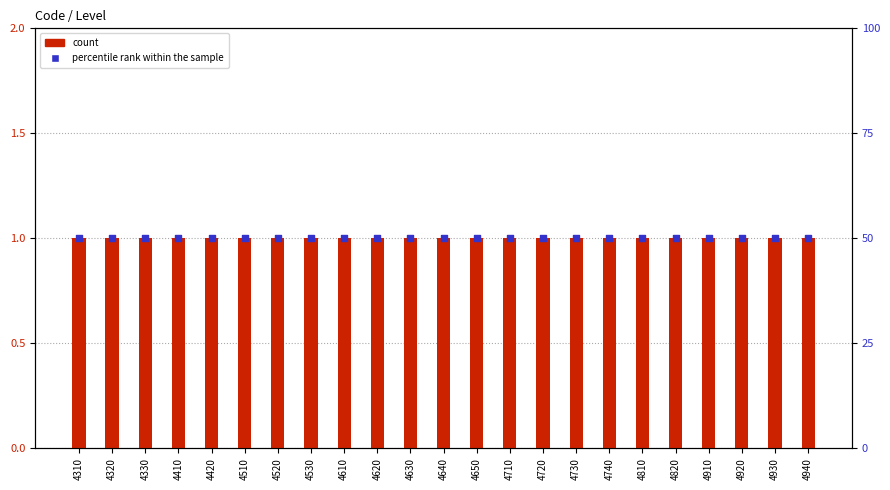

Which series contains the lowest Y value?

count